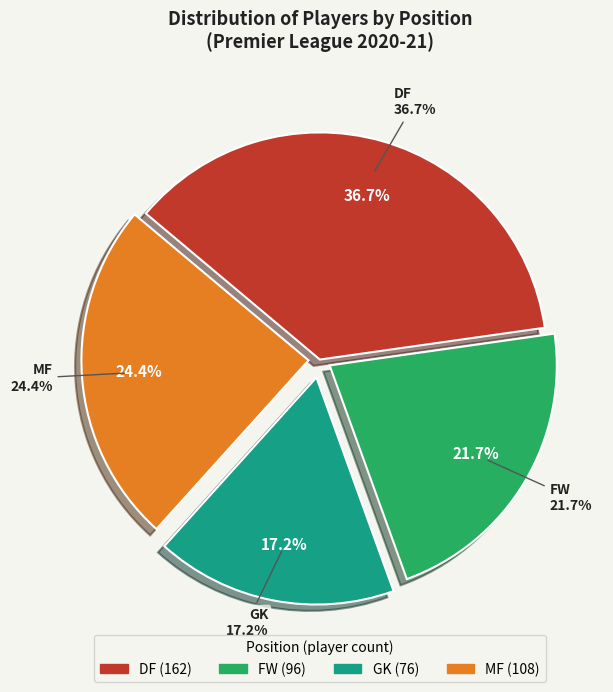

What is the largest slice in the pie chart?

DF